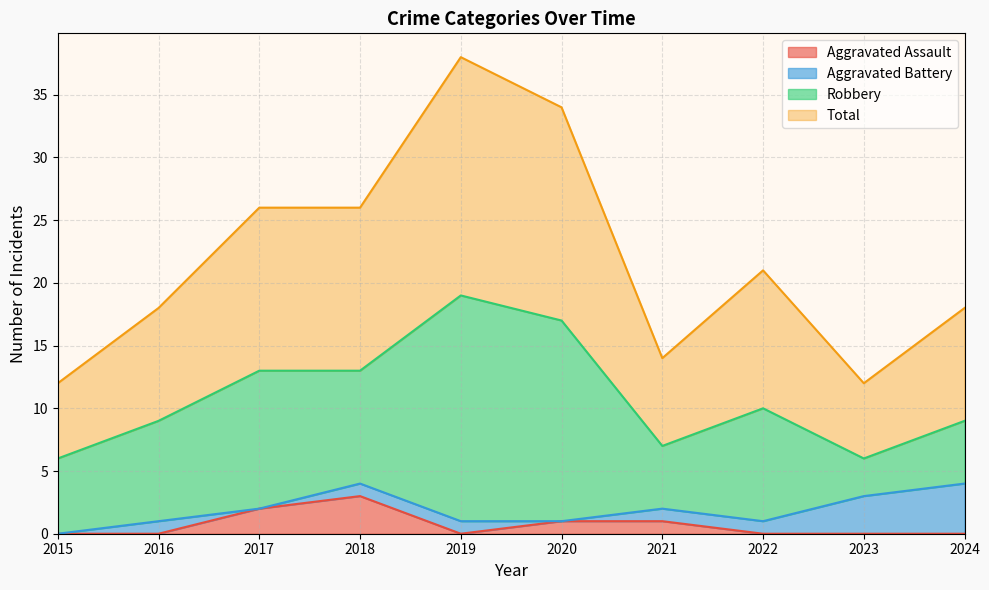

The Aggravated Assault series shows 0 at 2022. True or false?

True